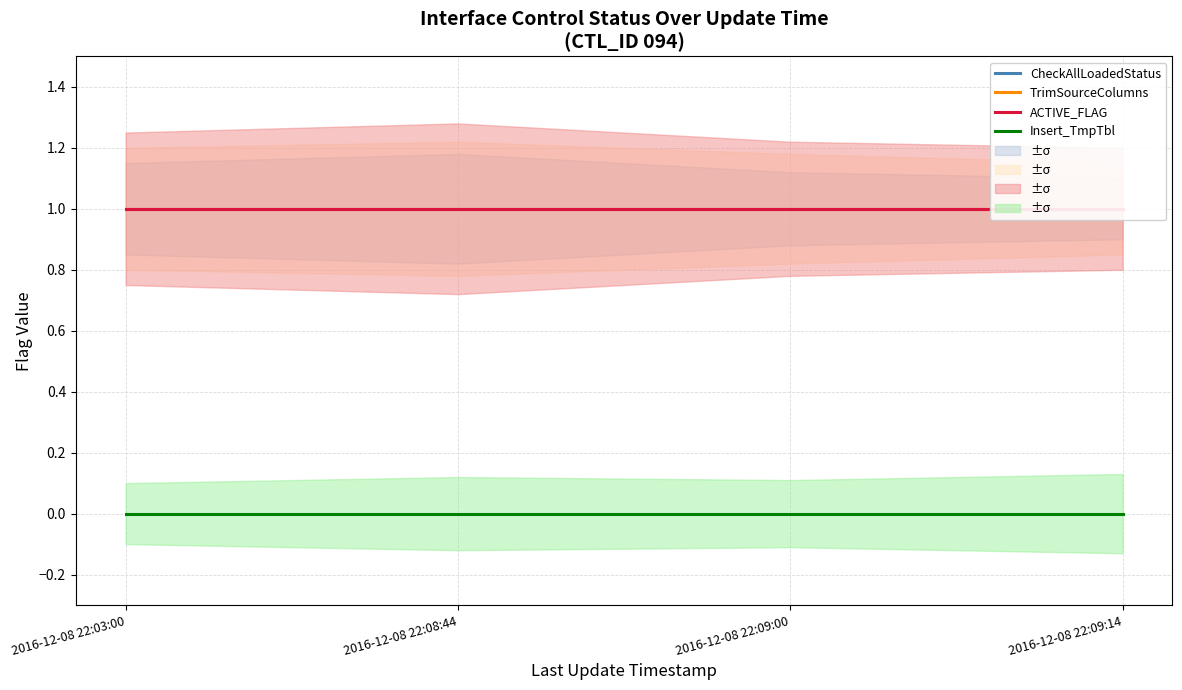

Which series has the largest total across all categories?

CheckAllLoadedStatus